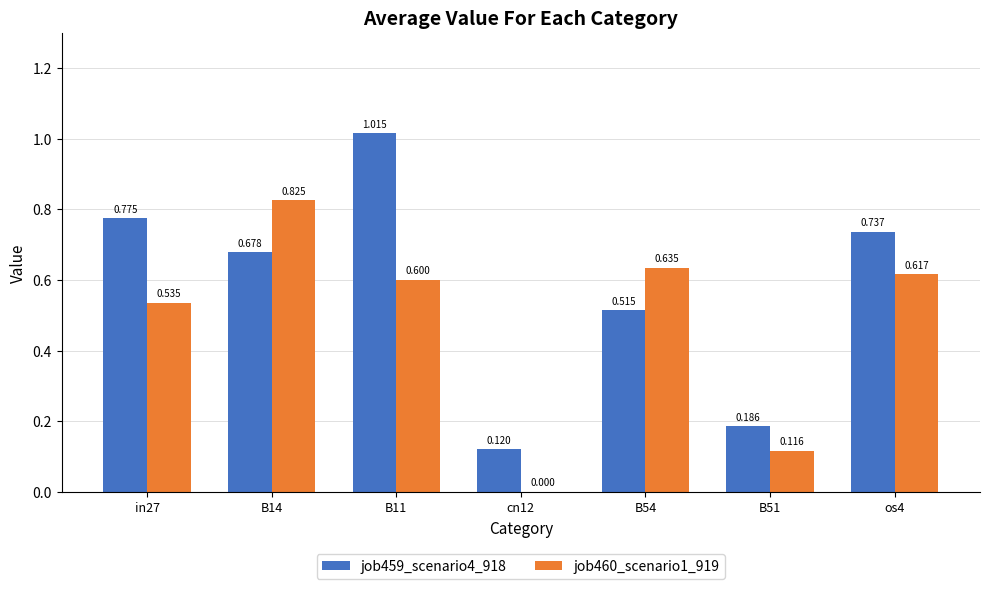

Where is job459_scenario4_918 nearest to the value 0?

cn12